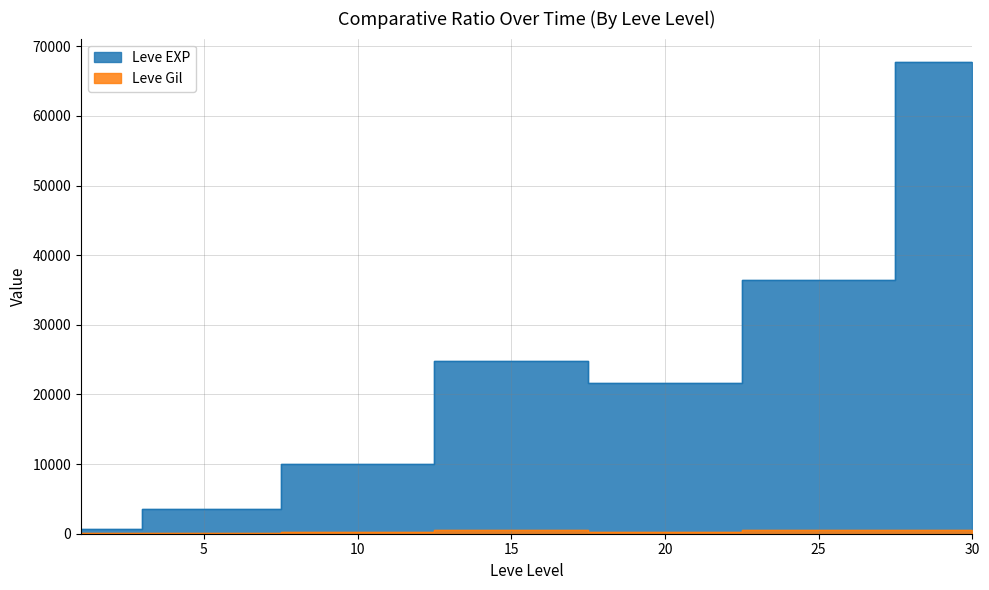

How many categories are shown in the chart?

7